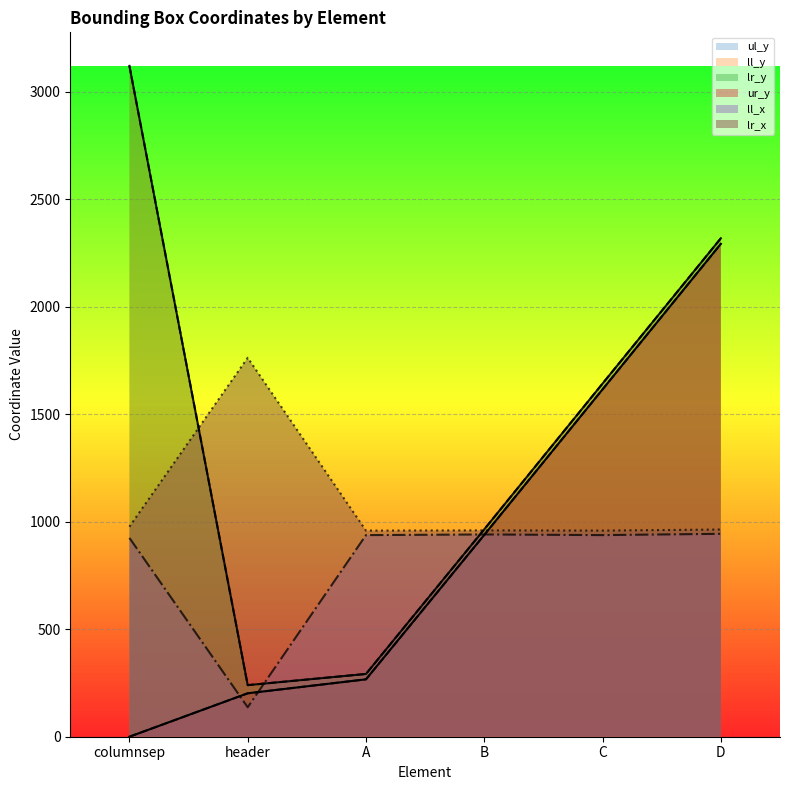

True or false: lr_x has more than 2 interior local peaks.

False